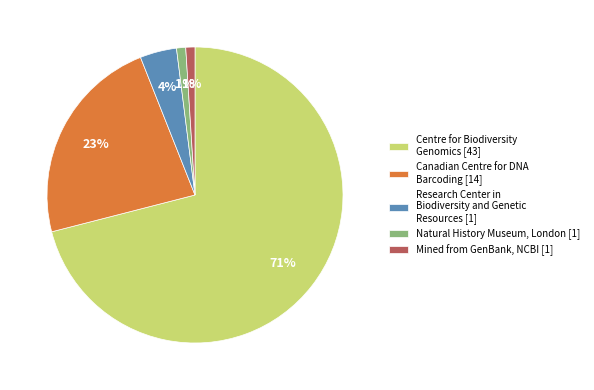

How many slices are in this pie chart?

5